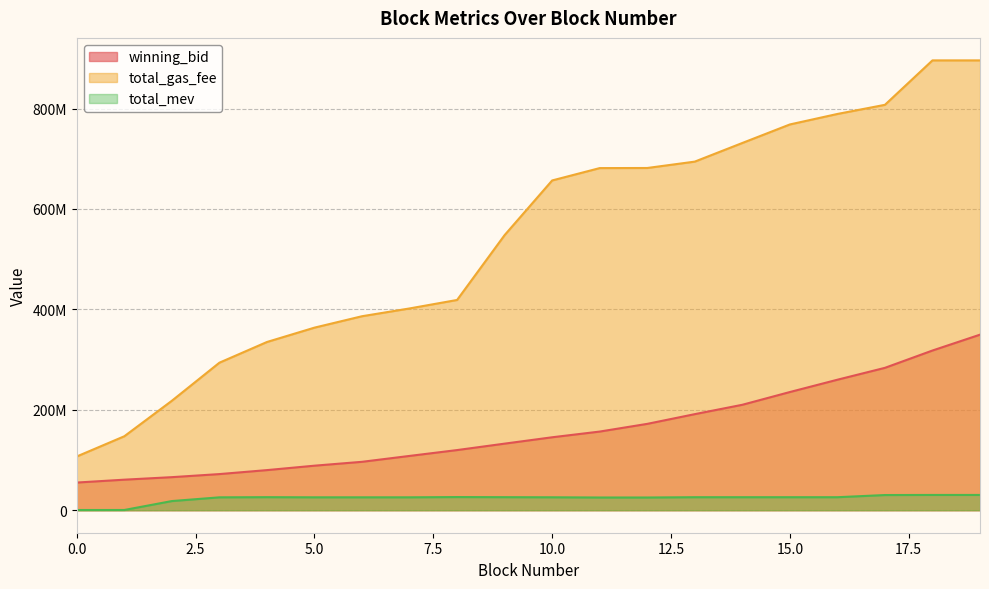

Rank the series by their maximum value, from highest to lowest.

total_gas_fee, winning_bid, total_mev